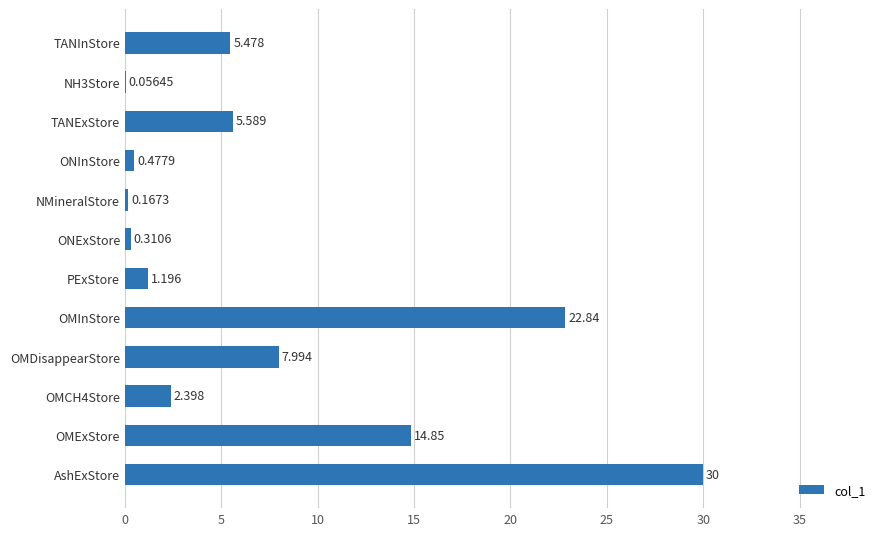

Between TANInStore and OMExStore, which is larger?

OMExStore